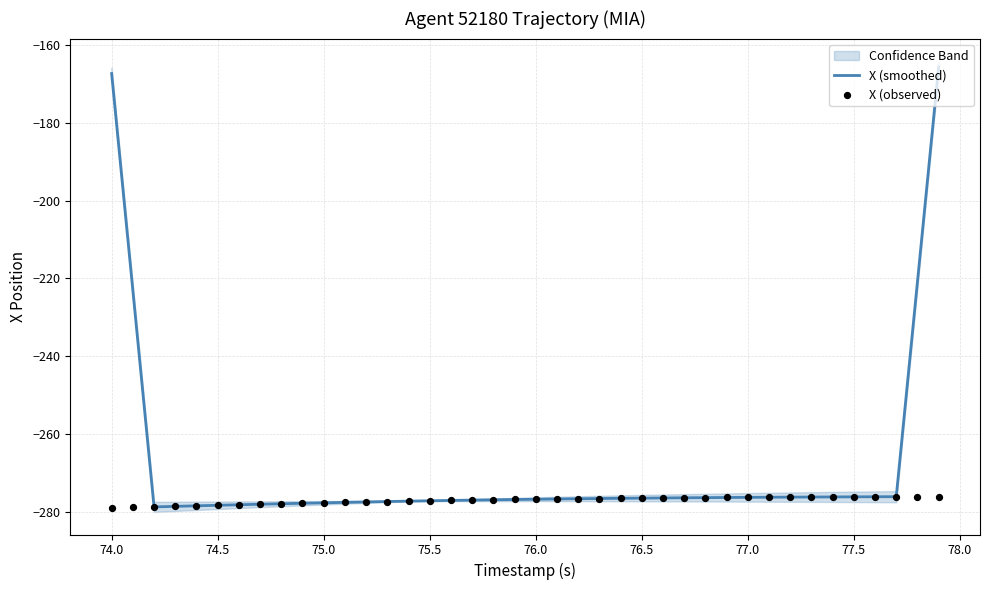

What is the maximum value for X (smoothed)?

-165.7